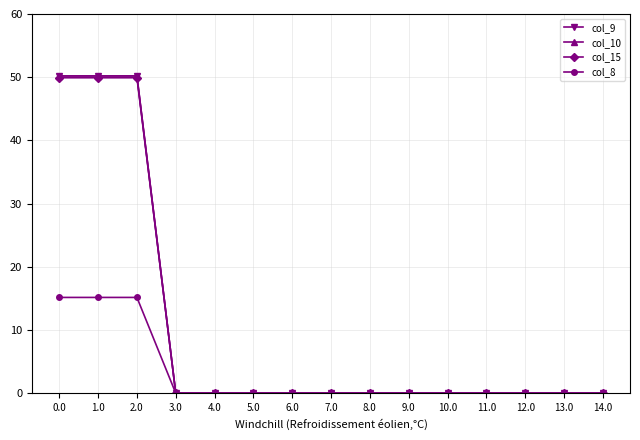

The col_10 series shows 0.0 at 9.0. True or false?

True